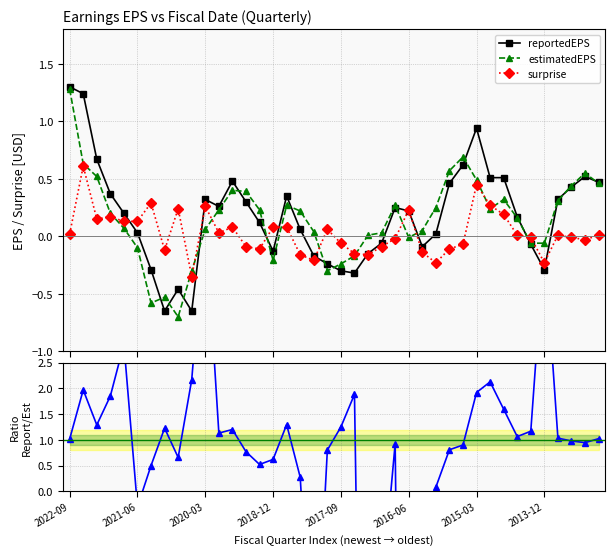

Which series has the largest total across all categories?

reportedEPS